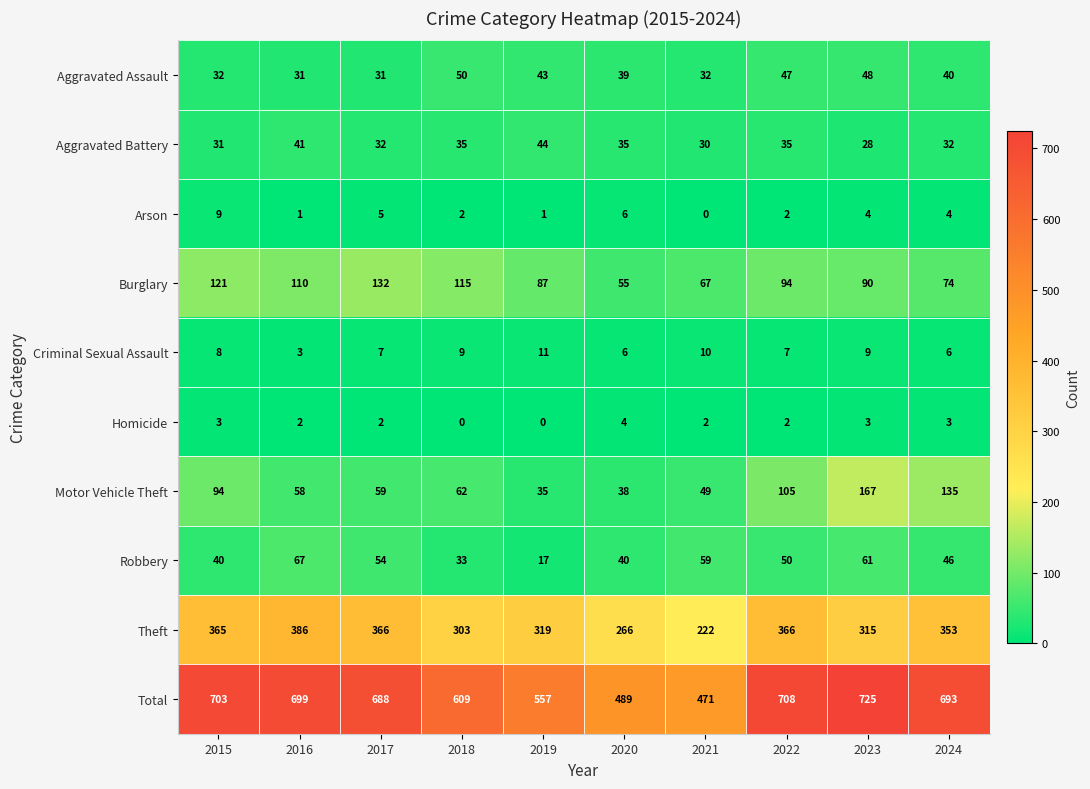

How many data points does each series have?

10